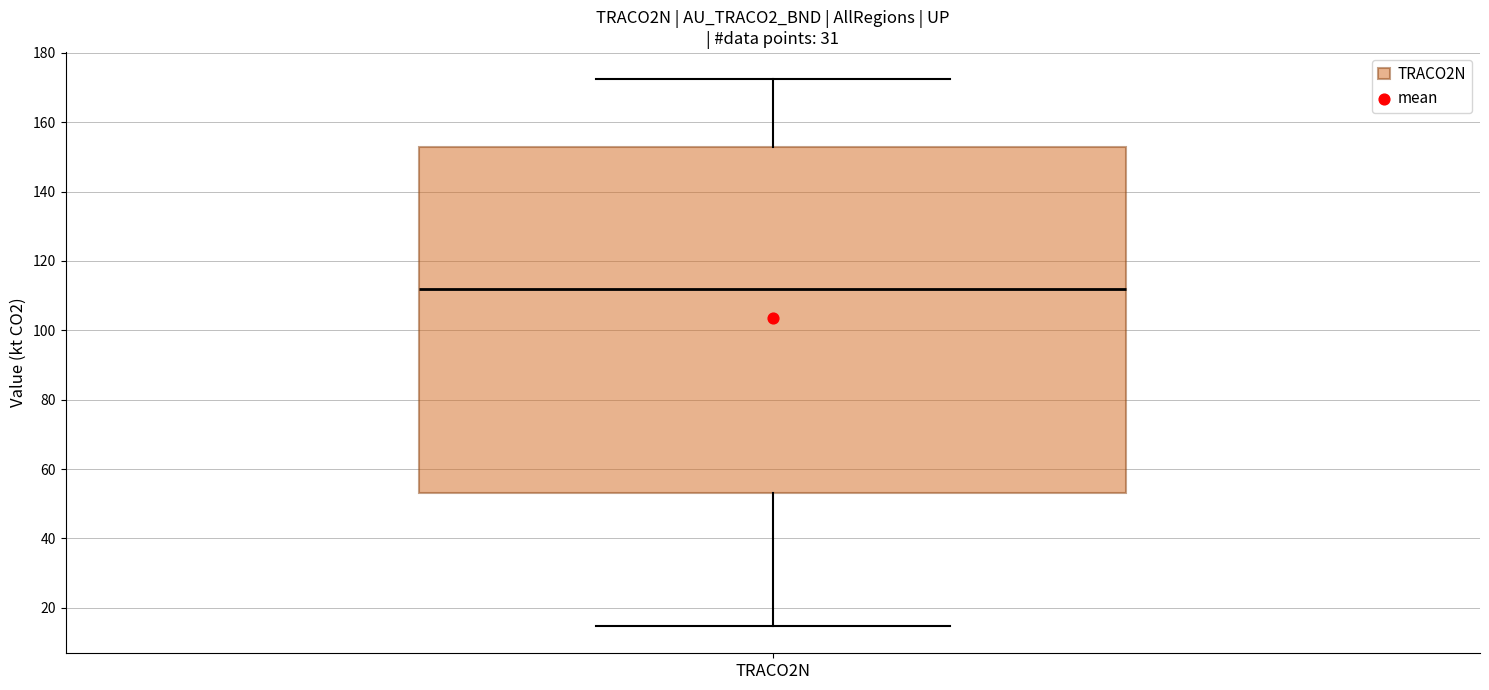

Transcribe this box plot: give where the median line is, the range the box spans, and where the two whiskers end, as read against the y-axis. The values are not printed on the chart, so give them approximately, as read against the axis.

median 112, box 54 to 152, whiskers 14 to 172